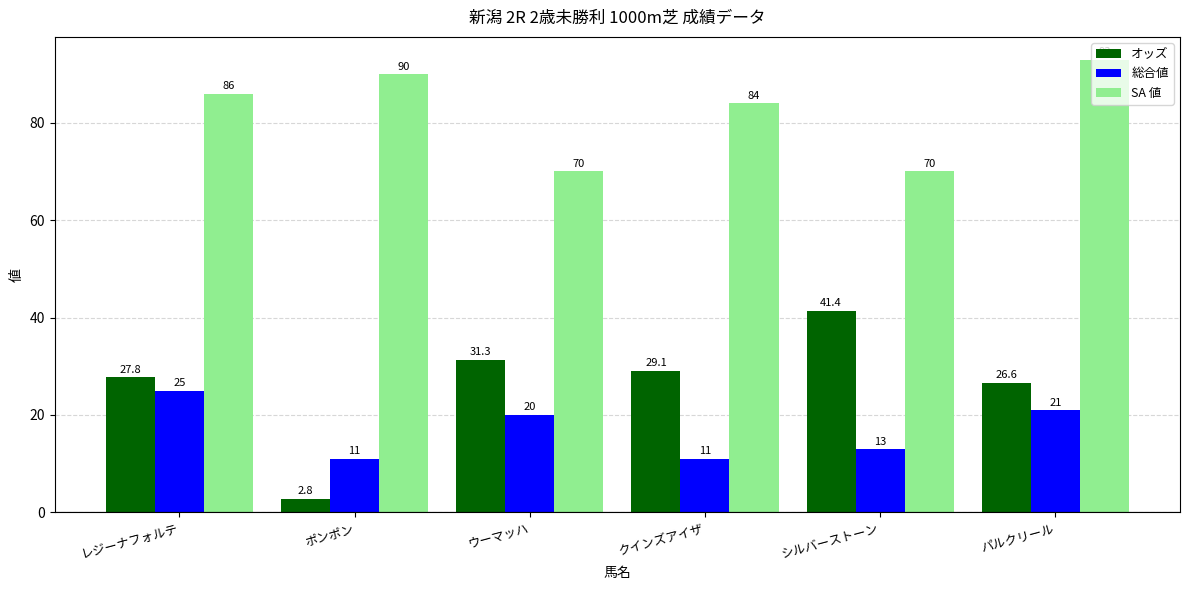

What are all the series names shown in the legend?

オッズ, 総合値, SA 値